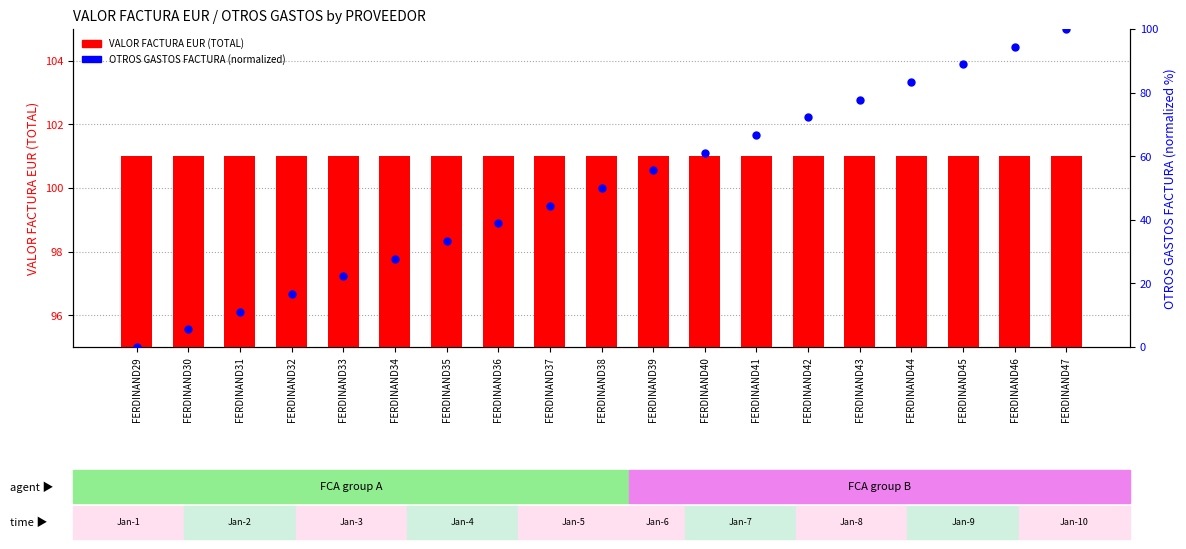

Which series contains the lowest Y value?

OTROS GASTOS FACTURA (percentile)